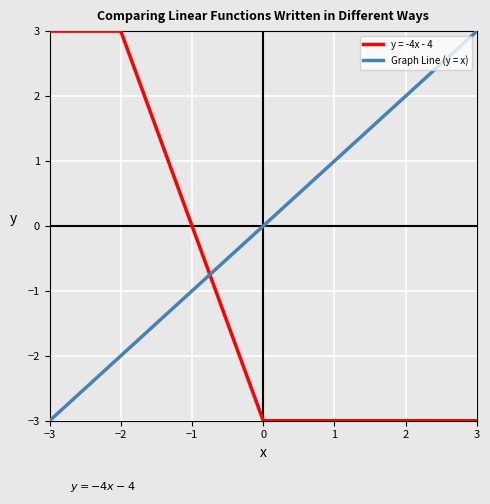

True or false: Graph Line (y = x) has a value of 1 at 2.

False